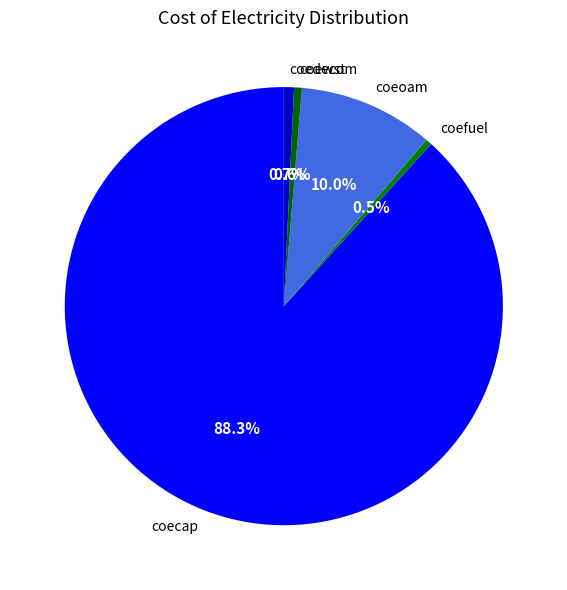

What is the majority slice?

coecap